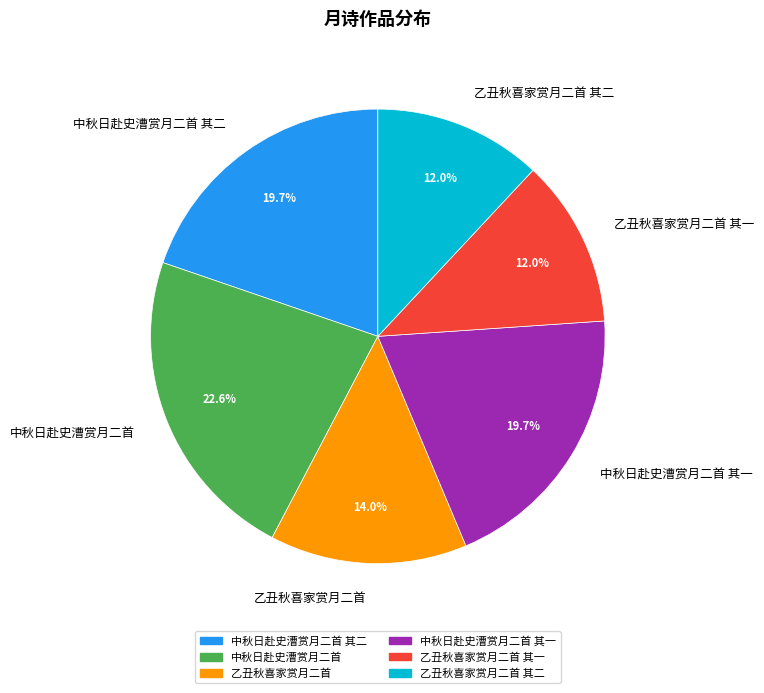

What percentage is NOT represented by 中秋日赴史漕赏月二首 其一?

80.3%